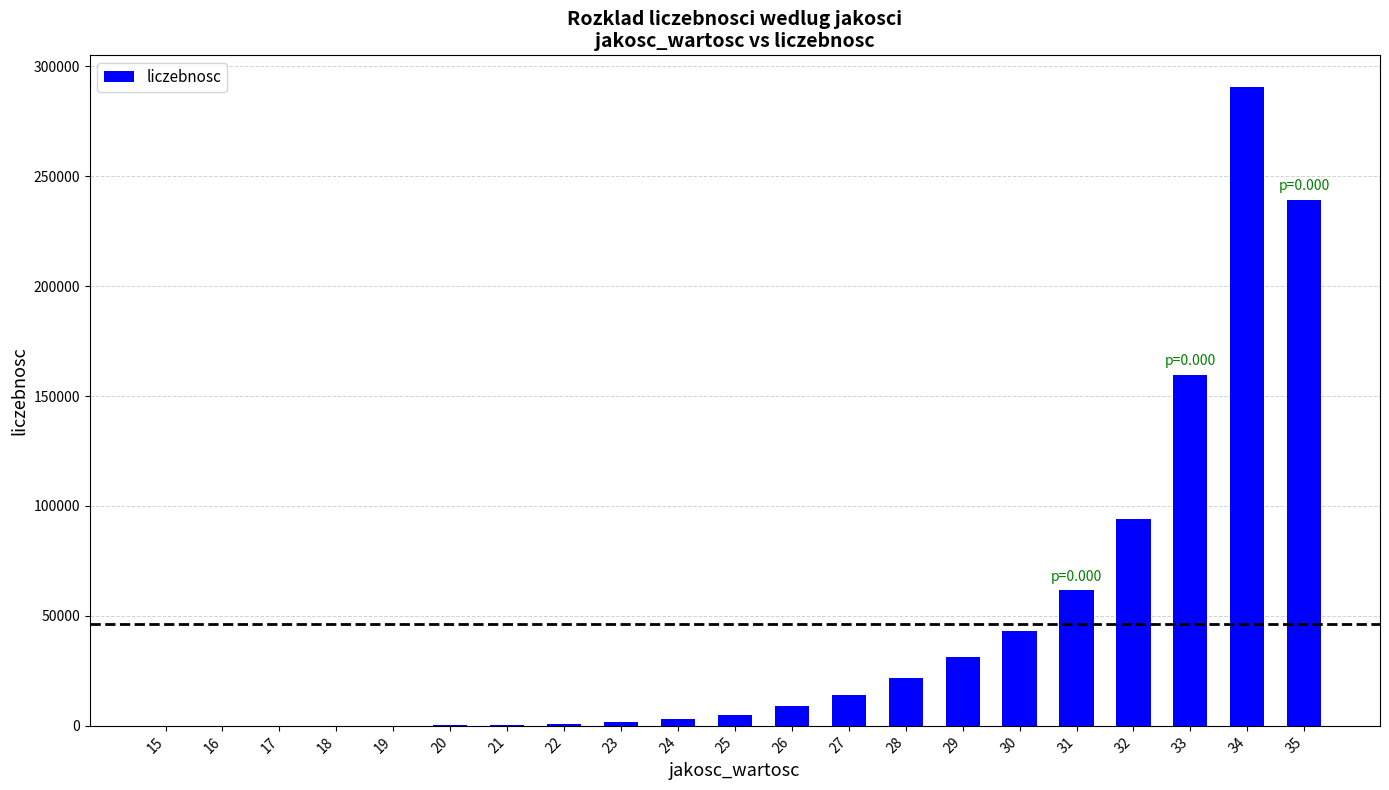

Between 28 and 30, which is larger?

30